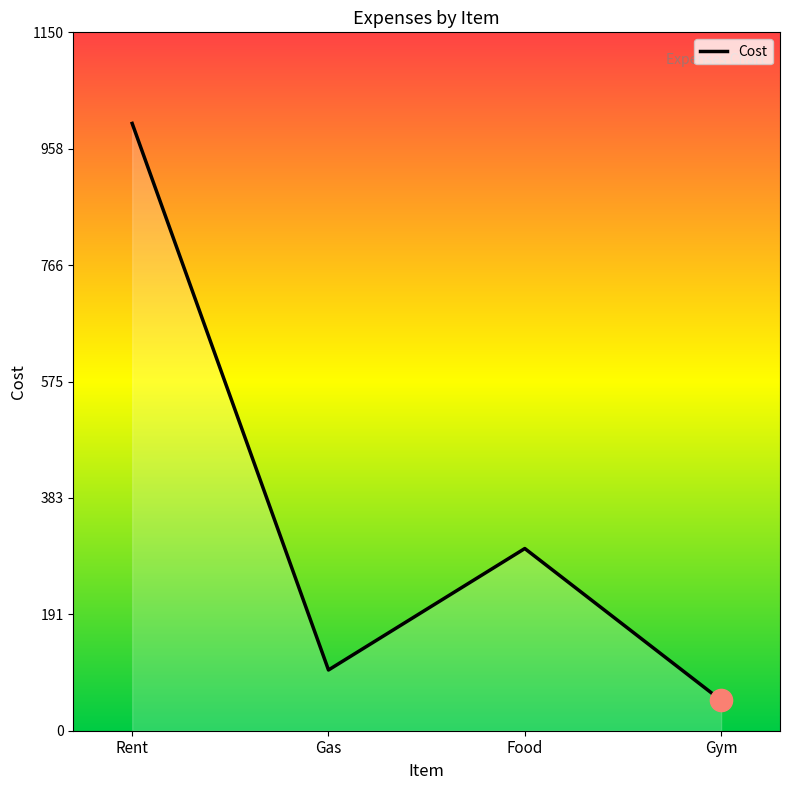

What is the smallest value displayed?

50